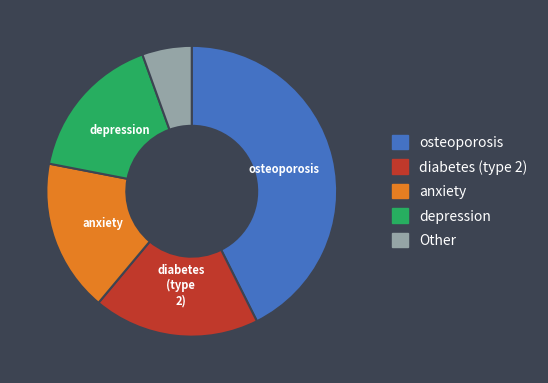

Count the number of slices in the pie.

5